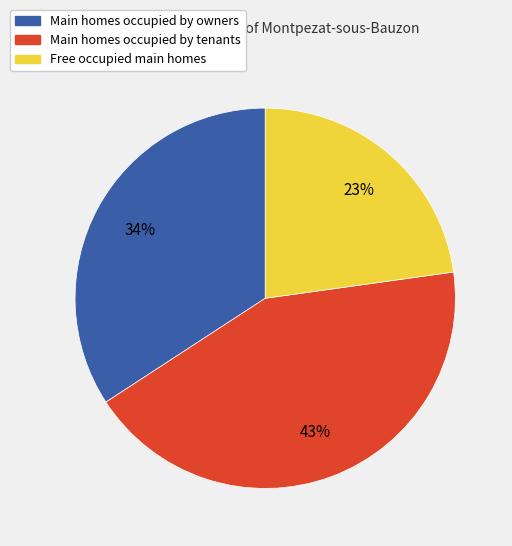

To the nearest percent, what is the difference between the largest and smallest slice percentages?

20%